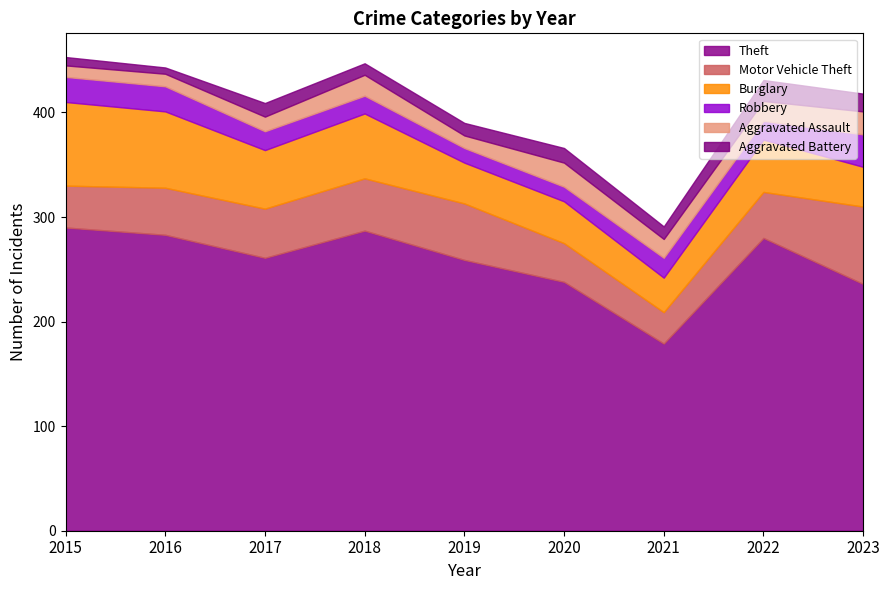

Does the chart display data point markers on the line(s)?

No